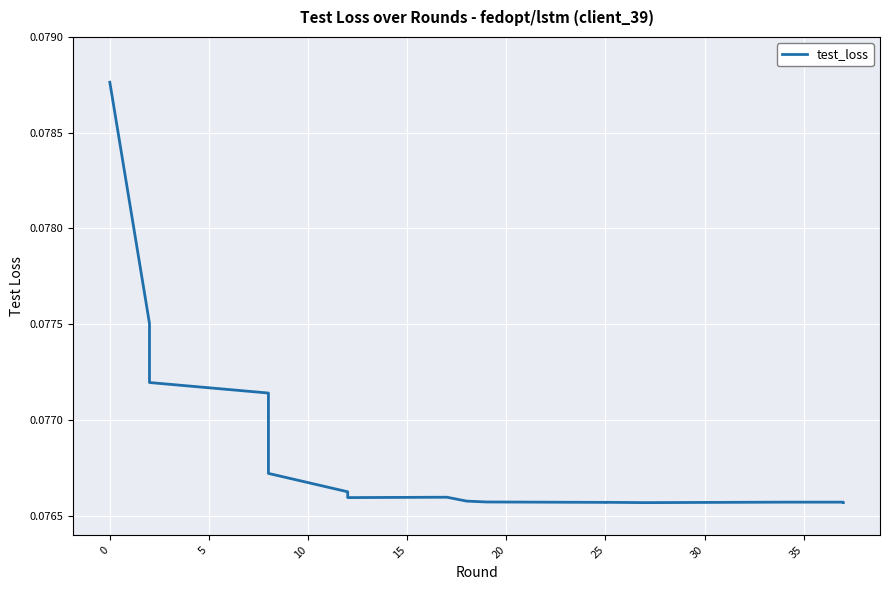

Is it true that the value at 18 is 0.0?

False